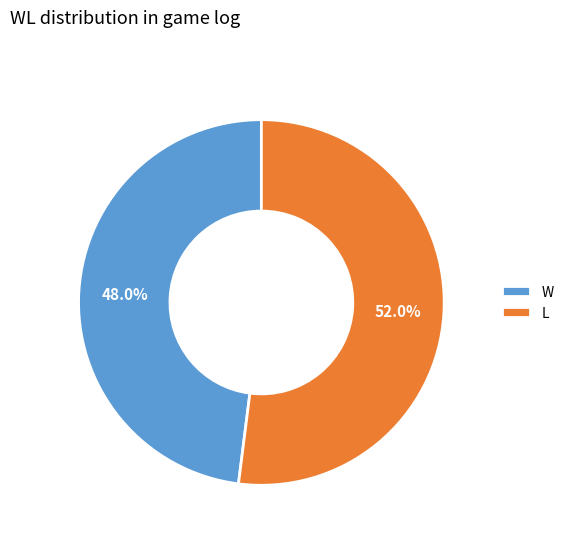

Is there a majority slice in this chart?

Yes